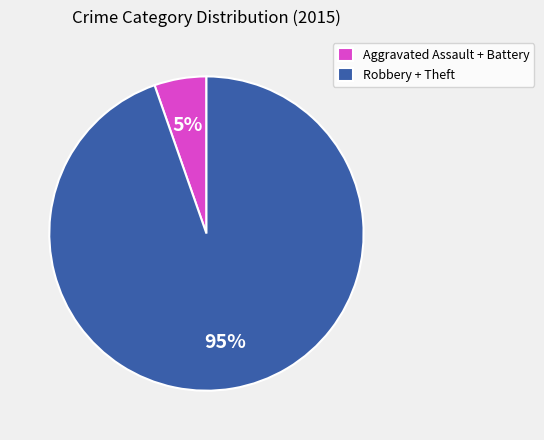

To the nearest percent, what is the average slice percentage?

50%